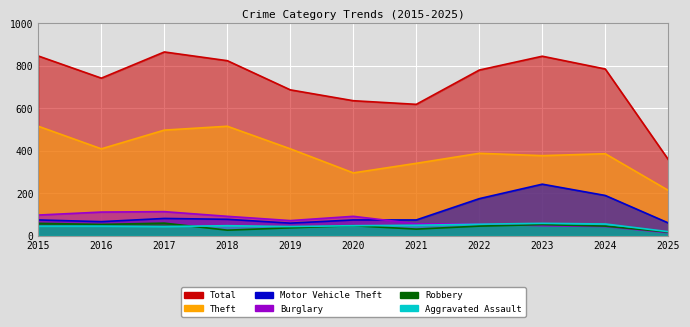

True or false: Robbery and Motor Vehicle Theft cross at least once.

False